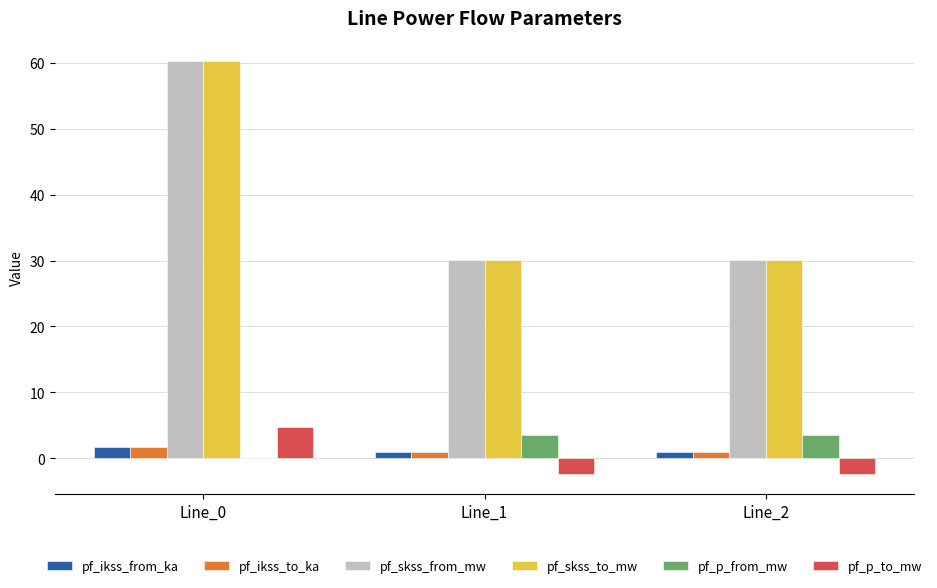

What is the greatest value displayed?

60.3